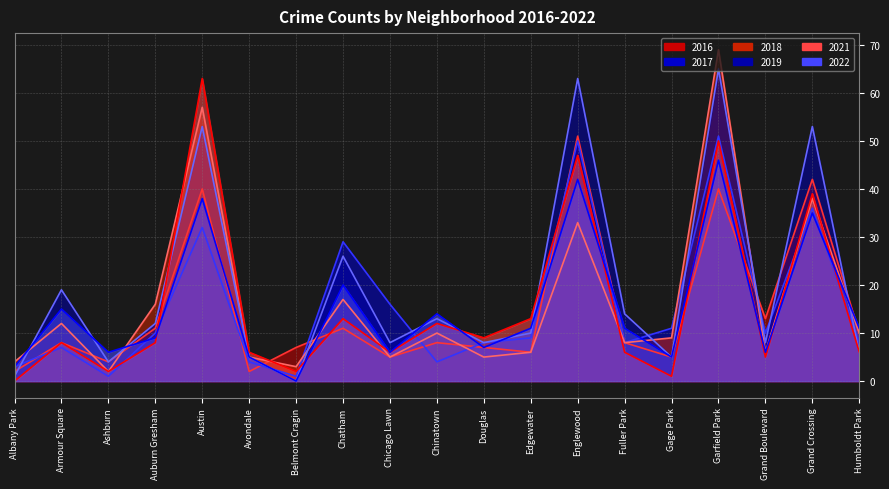

Does the chart have visible grid lines?

Yes